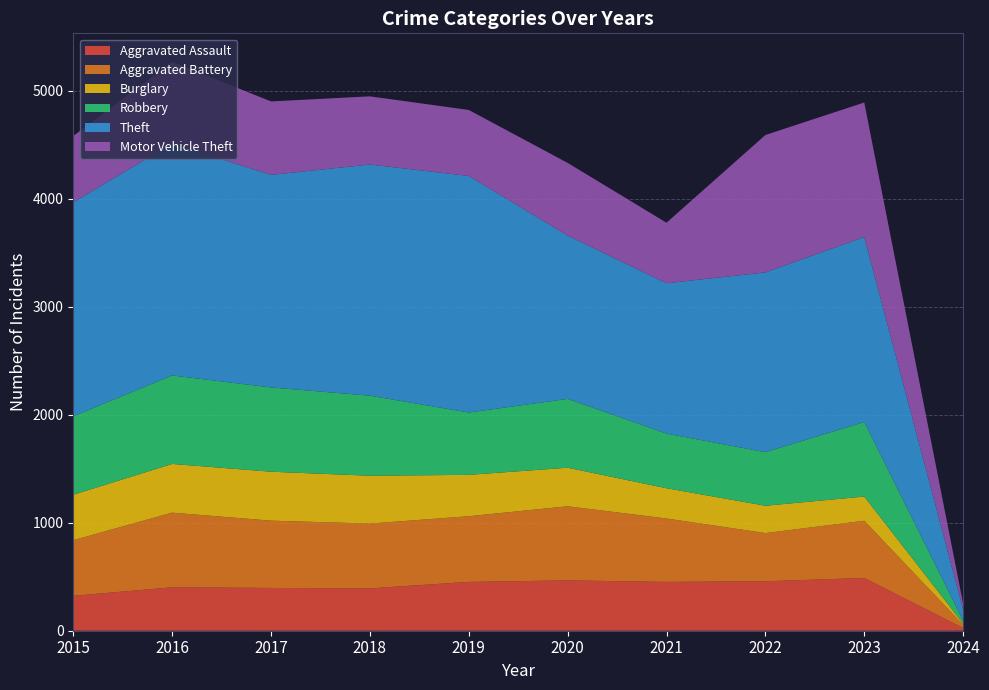

Reading right to left, list all the values displayed in this chart.

Aggravated Assault: 25	488	458	452	466	452	392	396	402	323
Aggravated Battery: 30	530	446	587	686	608	600	623	691	515
Burglary: 11	224	253	280	357	383	443	453	451	421
Robbery: 28	690	496	506	637	577	741	780	819	726
Theft: 103	1713	1664	1392	1512	2190	2140	1968	2148	1981
Motor Vehicle Theft: 54	1245	1272	560	673	611	631	680	756	614